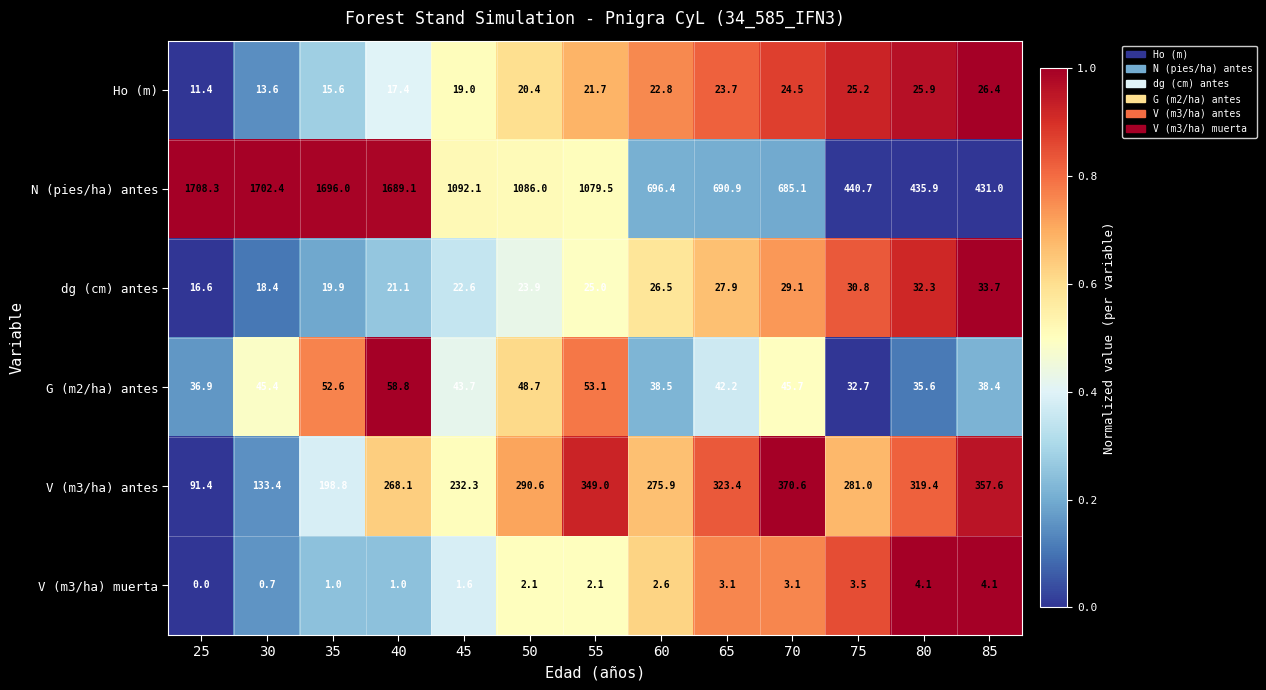

What is the average value of the Ho (m) series?

20.6